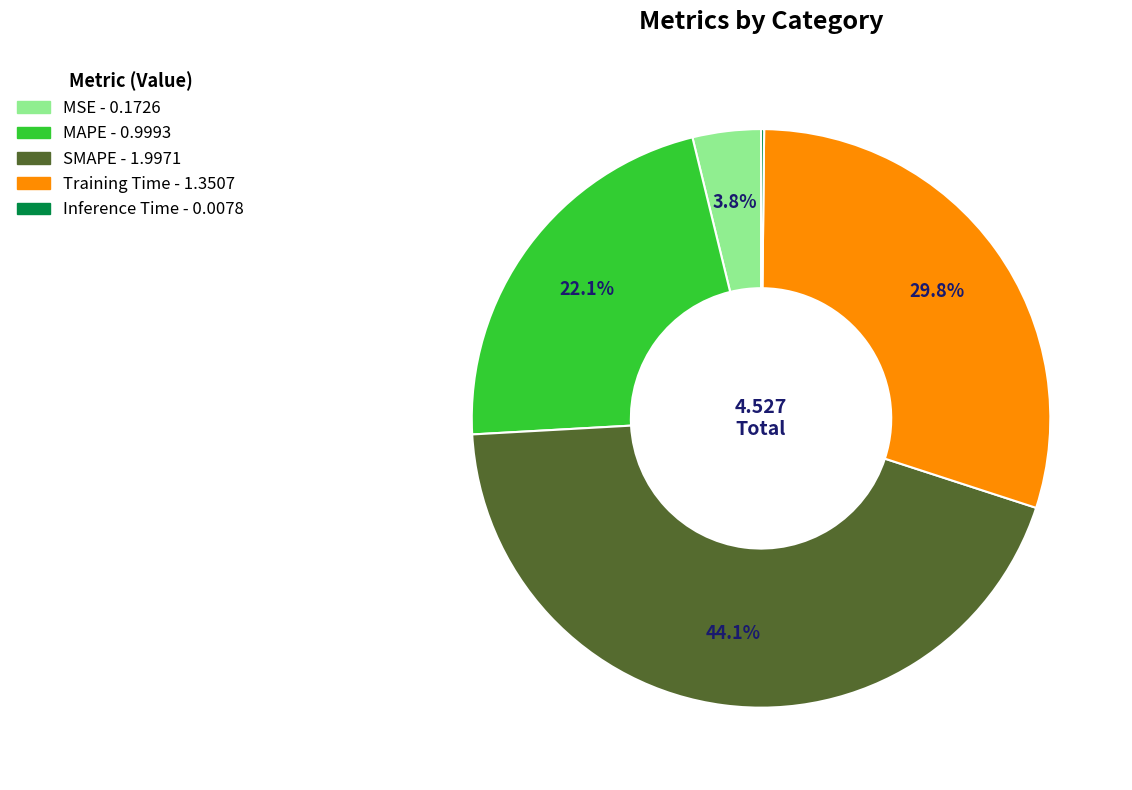

What is the largest slice in the pie chart?

SMAPE